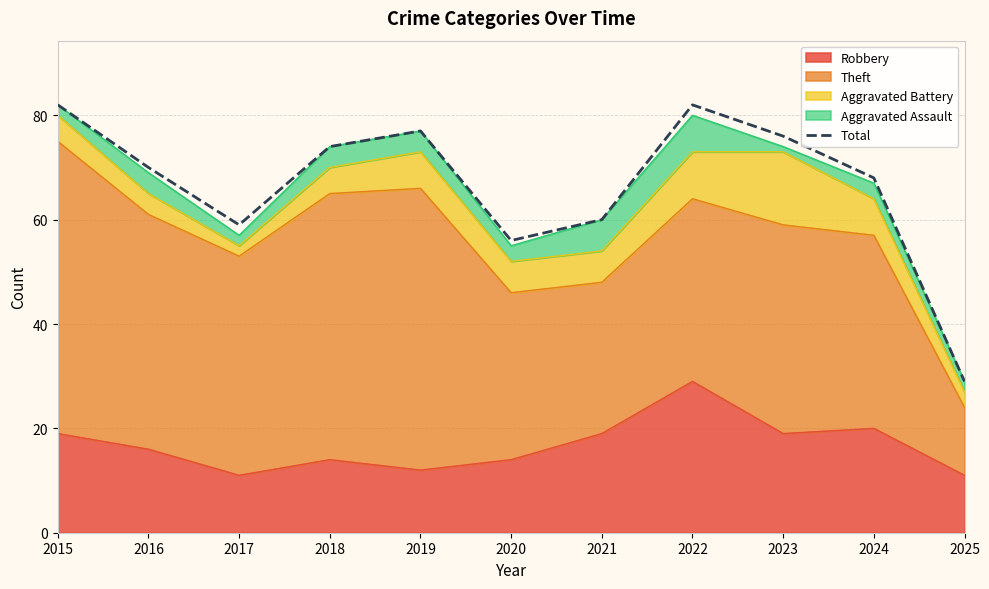

What is the change in value from 2018 to 2023?

+2